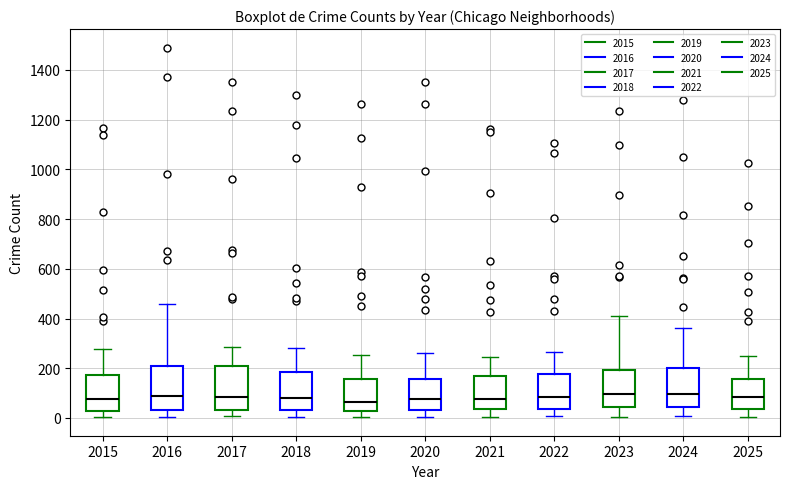

Reading left to right, transcribe this box plot: for each box, give where its median line is, the range the box spans, and where its two whiskers end, as read against the y-axis. The values are not printed on the chart, so give them approximately, as read against the axis.

2015: median 80, box 40 to 180, whiskers 0 to 280
2016: median 80, box 40 to 220, whiskers 0 to 460
2017: median 80, box 40 to 220, whiskers 0 to 280
2018: median 80, box 40 to 180, whiskers 0 to 280
2019: median 60, box 20 to 160, whiskers 0 to 260
2020: median 80, box 40 to 160, whiskers 0 to 260
2021: median 80, box 40 to 160, whiskers 0 to 240
2022: median 80, box 40 to 180, whiskers 0 to 260
2023: median 100, box 40 to 200, whiskers 0 to 400
2024: median 100, box 40 to 200, whiskers 0 to 360
2025: median 80, box 40 to 160, whiskers 0 to 240